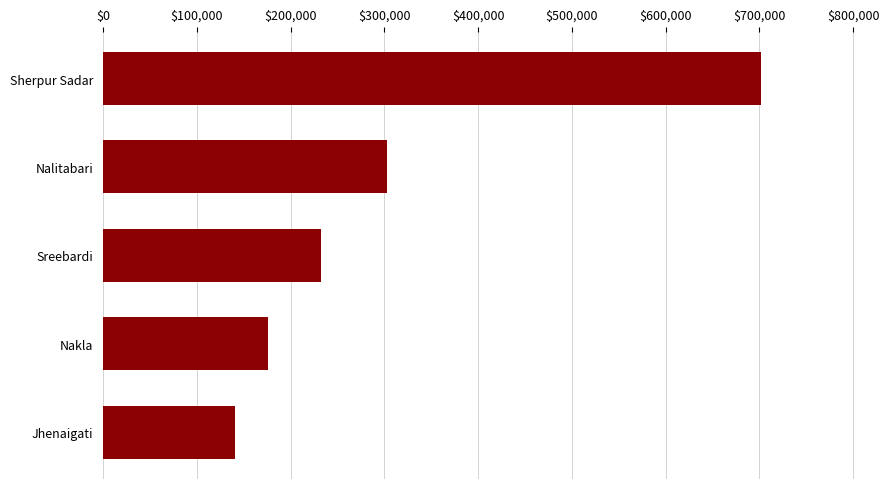

Which category has the lowest value across all series?

Jhenaigati